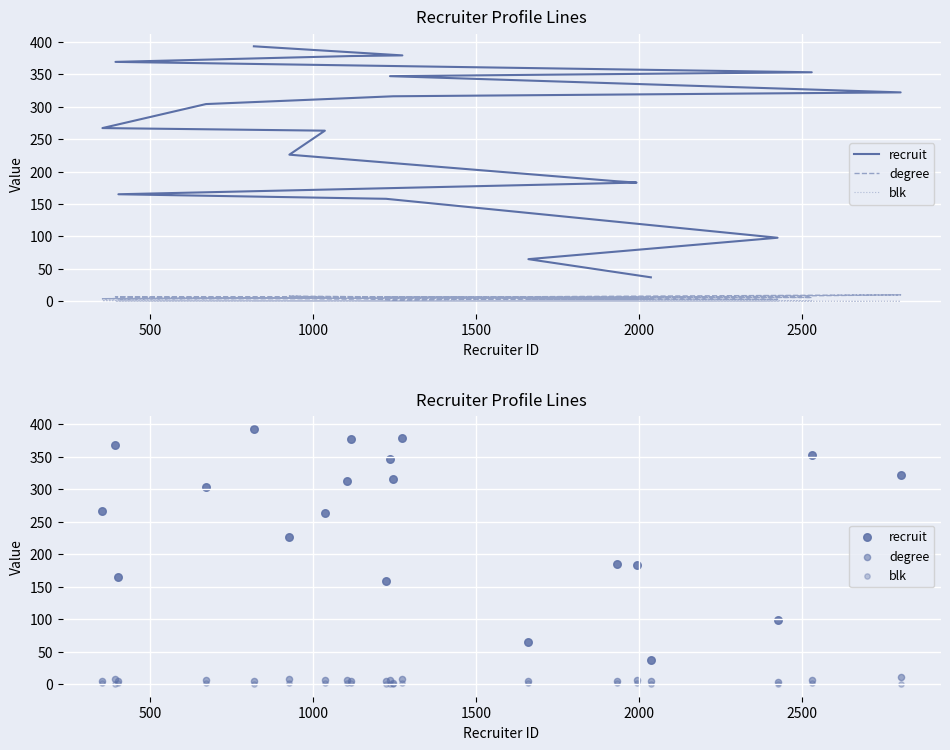

What are all the series names shown in the legend?

recruit, degree, blk